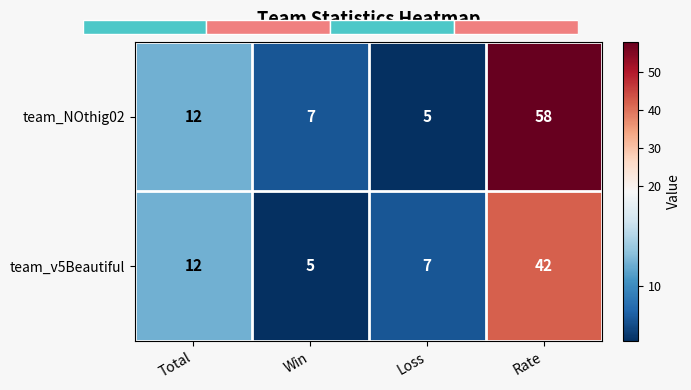

Rank the categories by team_v5Beautiful value from highest to lowest.

Rate, Total, Loss, Win